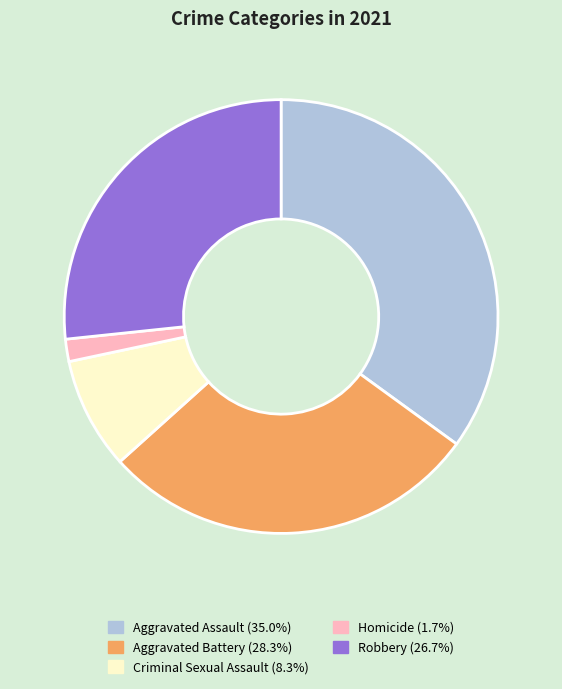

Combined, do Criminal Sexual Assault and Robbery account for over 50%?

No